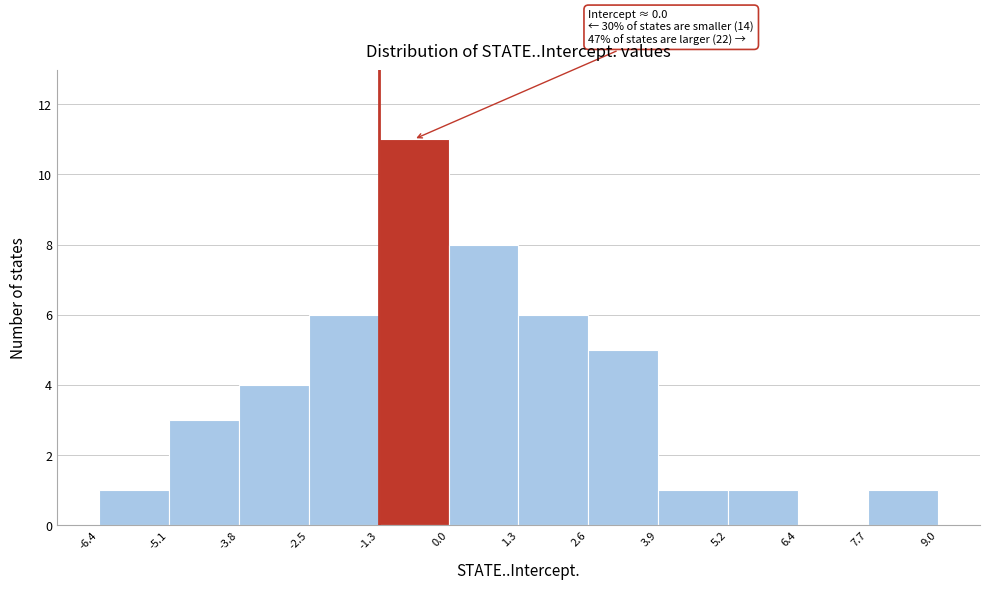

Which range on the x-axis has the tallest bar?

-1.3 to 0.0